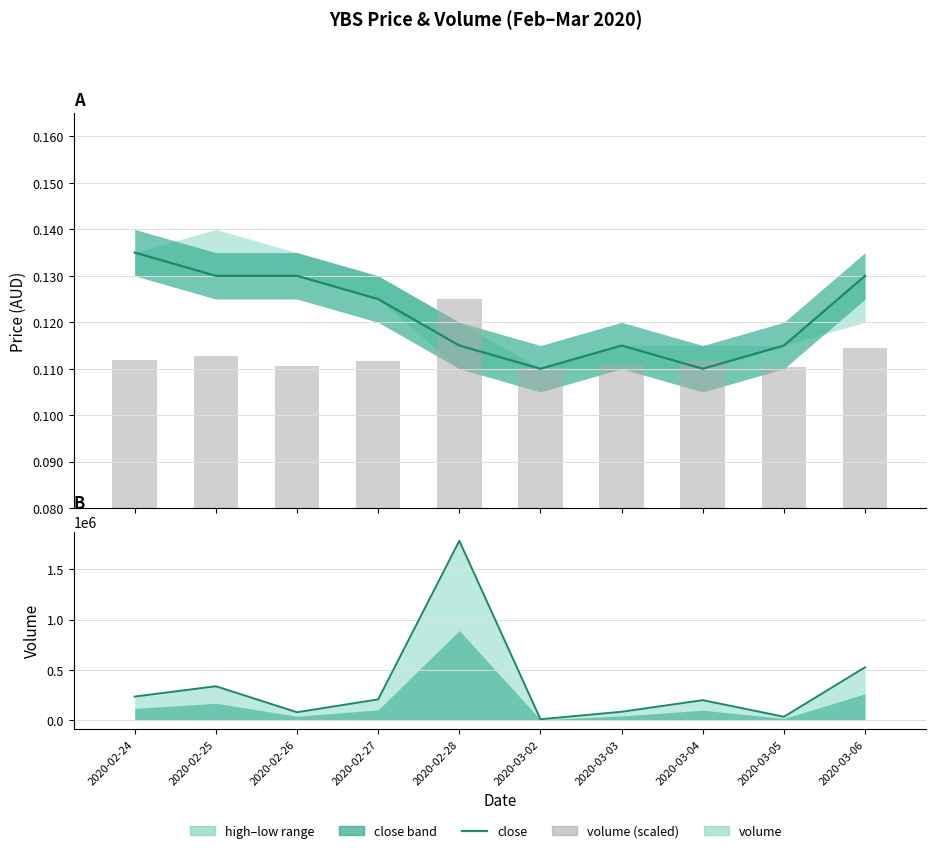

What is the average value of the volume series?

350270.0